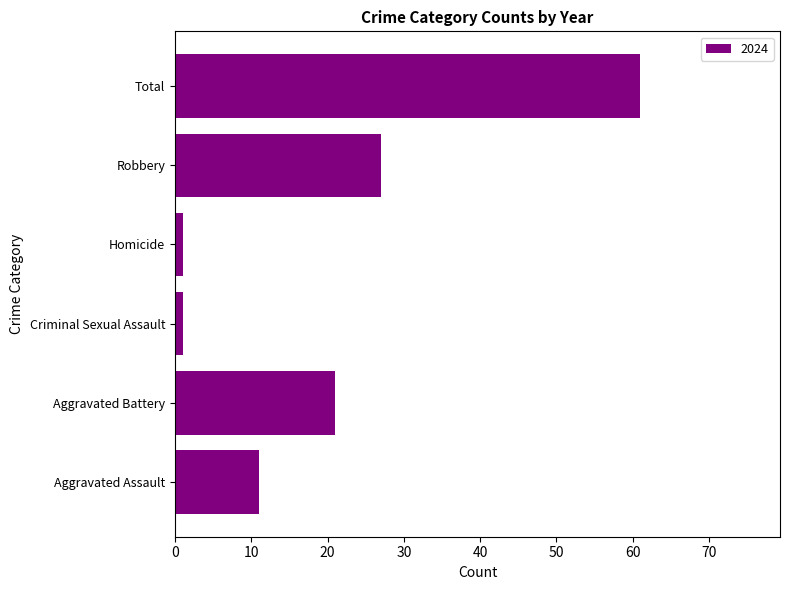

The value at Robbery is 18. True or false?

False